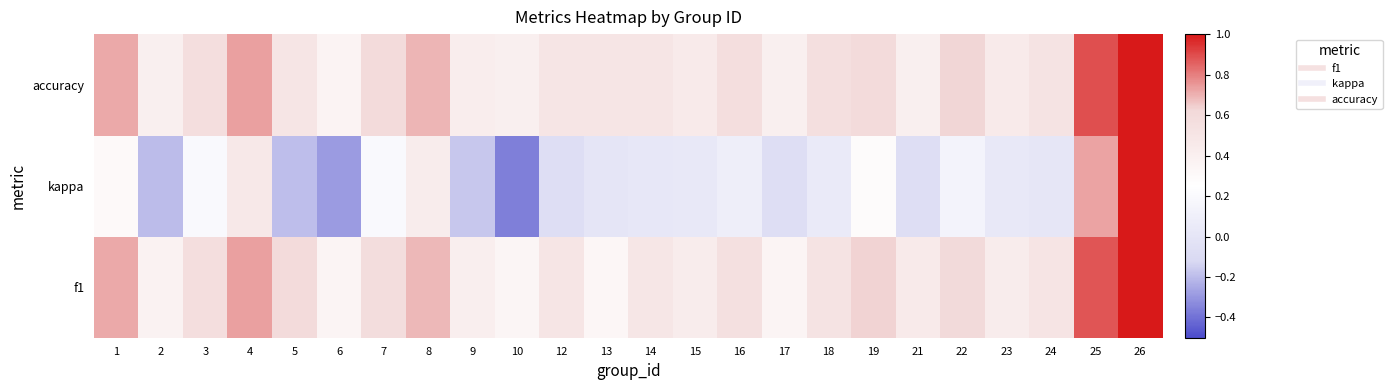

What is the spread (max minus min) of values at 1?

0.4